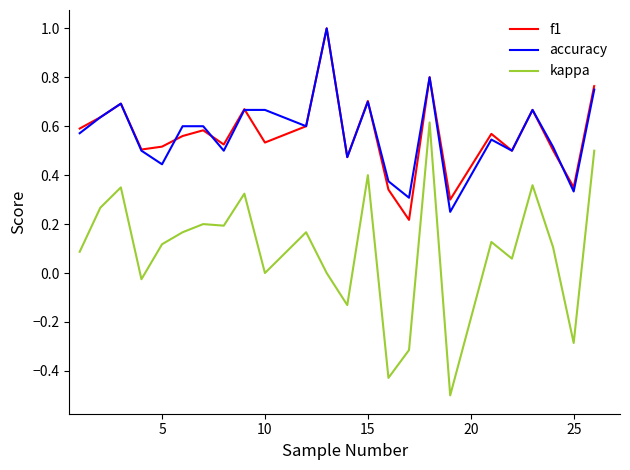

True or false: kappa and accuracy intersect in this chart.

False